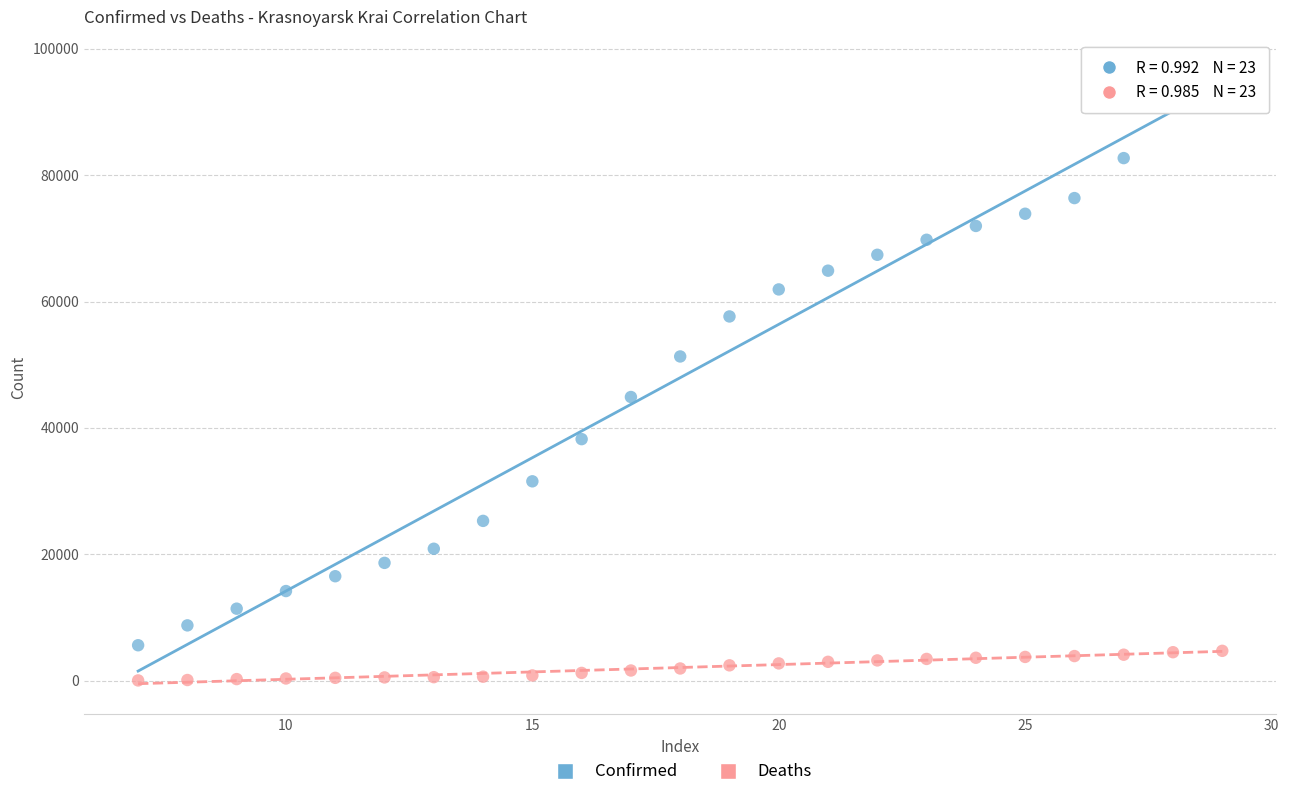

Which series reaches the minimum Y coordinate?

Deaths